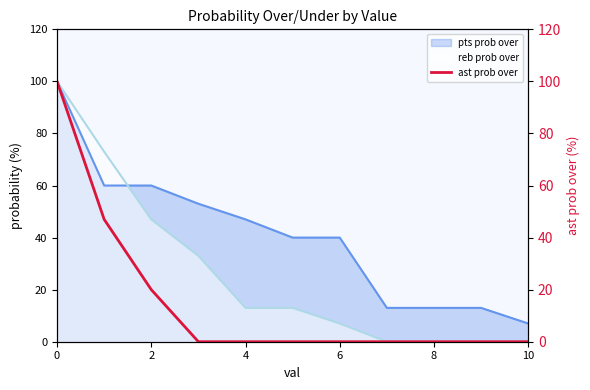

How many data points does each series have?

11